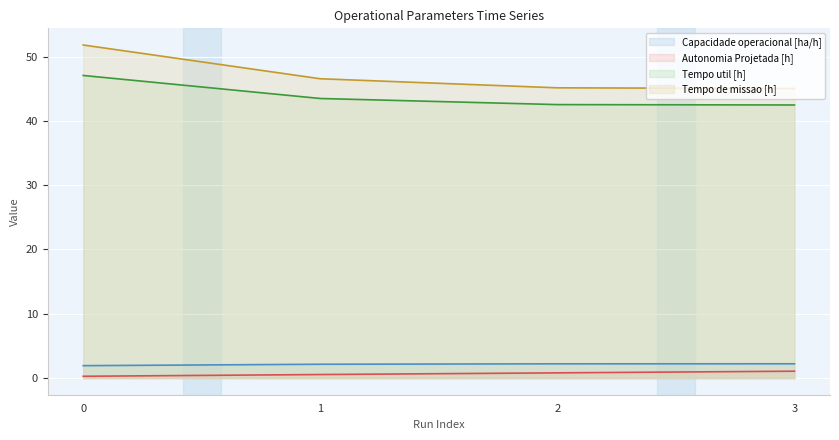

True or false: Capacidade operacional [ha/h] has more than 1 interior local peaks.

False